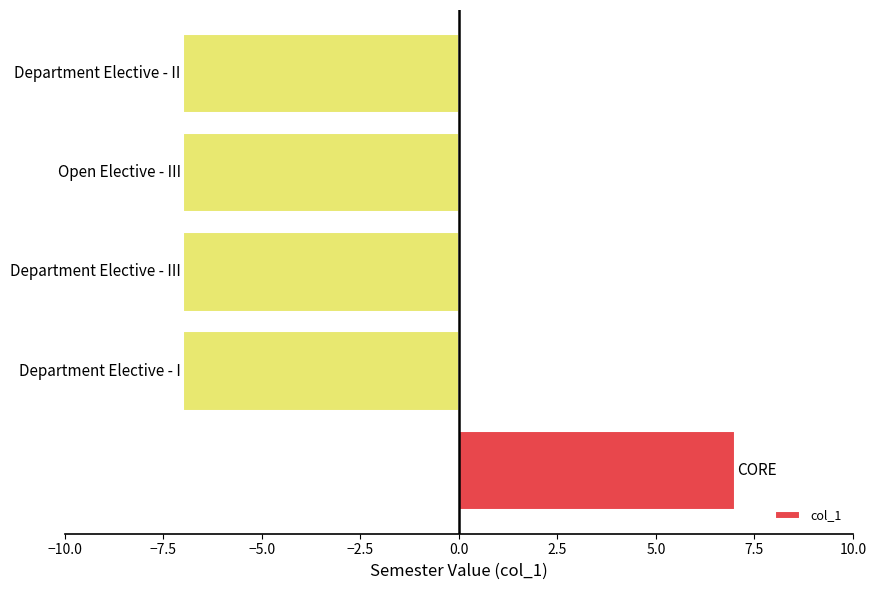

Reading bottom to top, list all the values displayed in this chart.

7	-7	-7	-7	-7